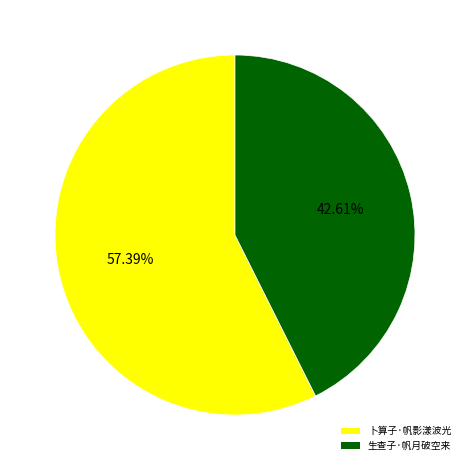

How many segments does this pie chart have?

2